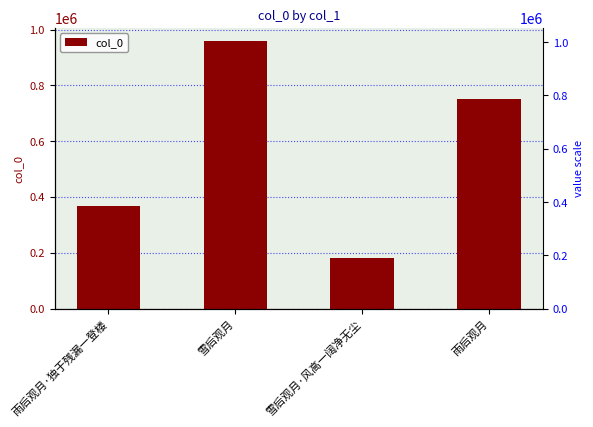

What is the sum of the values at 雪后观月 and 雨后观月·独于残漏一登楼?

1327458